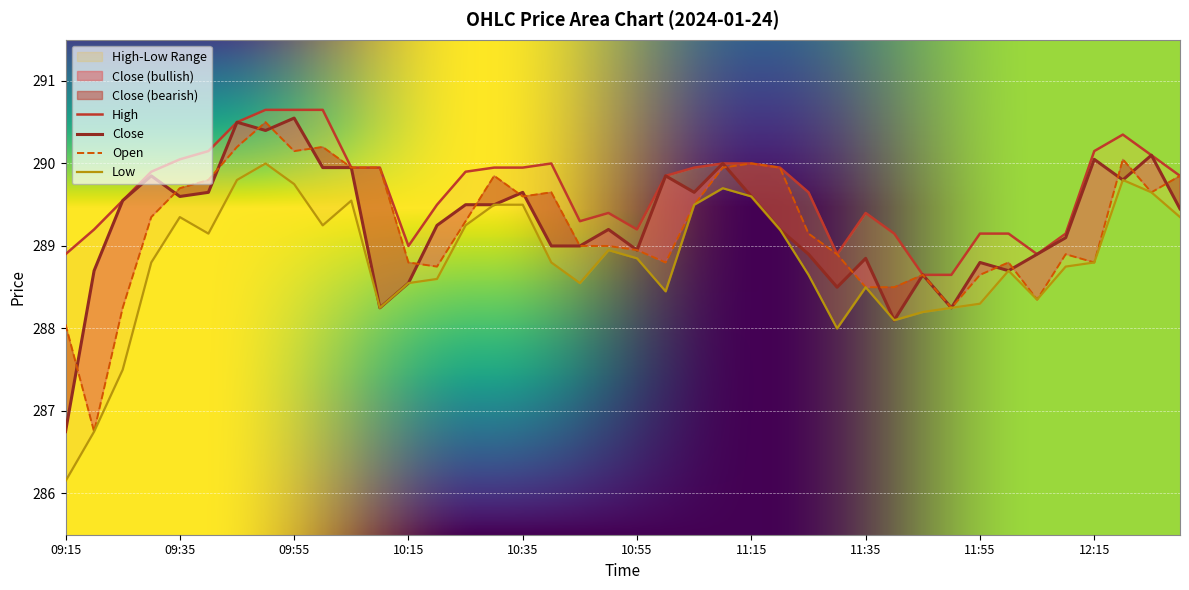

What is the maximum value for Close?

290.6